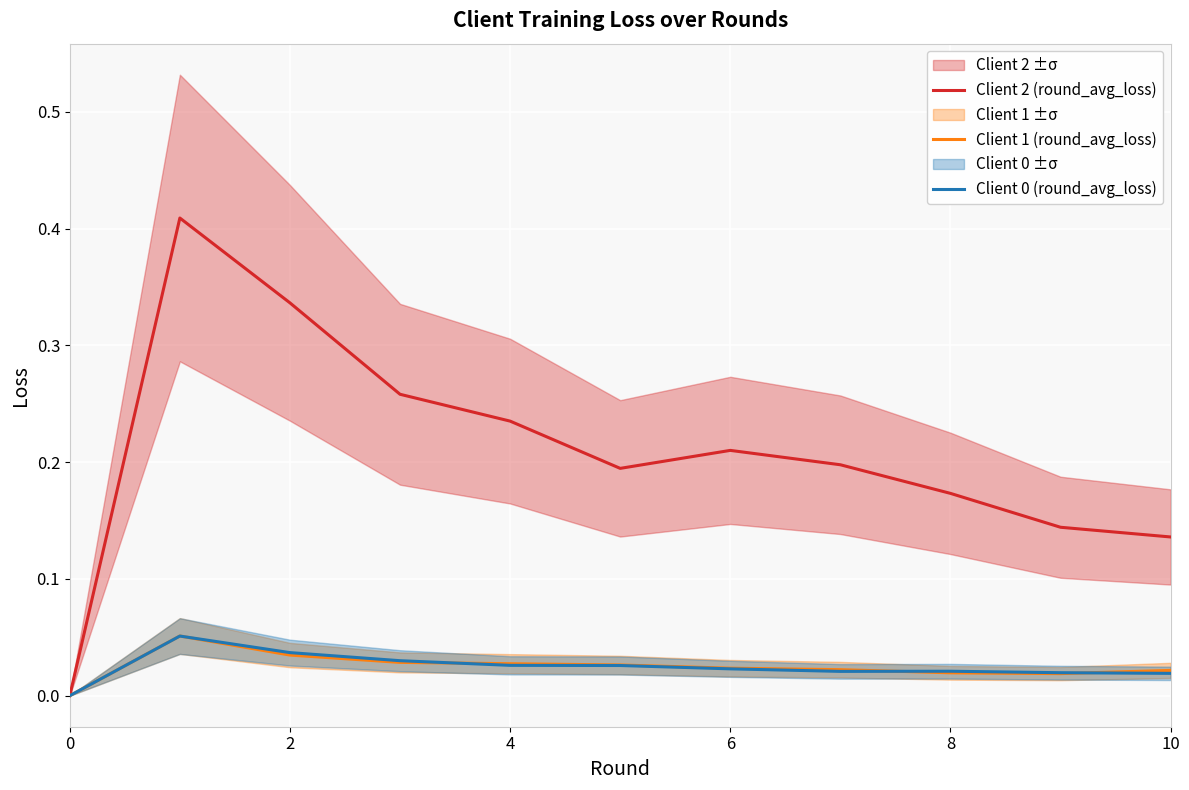

Is it true that Client 2 (round_avg_loss) equals 0.2 at 10?

False